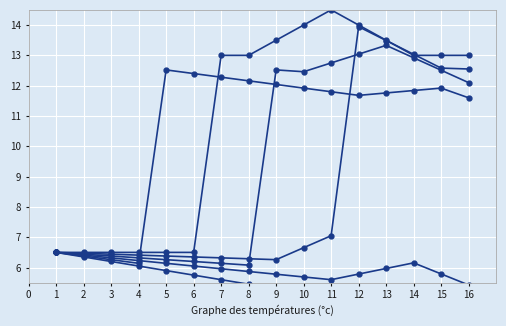

At which label does O_SELECTED-COMPLETE first exceed 13?

9